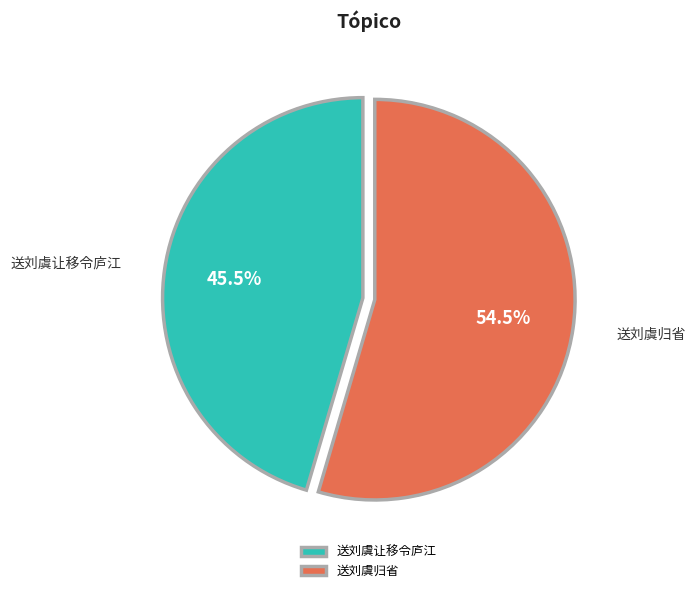

Is it true that 送刘虞归省 is 60% of the pie?

False